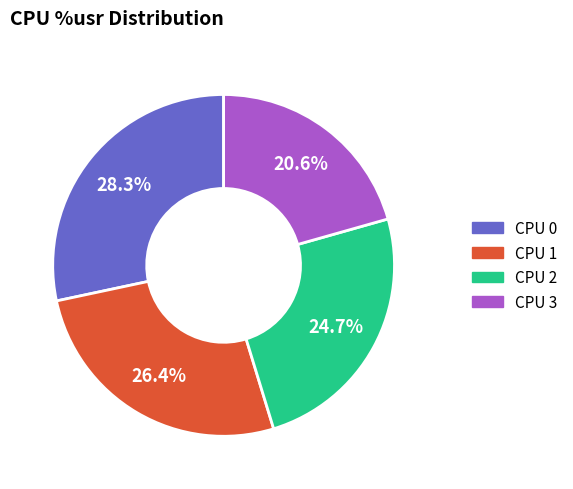

Approximately how many times larger is the value at CPU 1 compared to CPU 0?

0.9